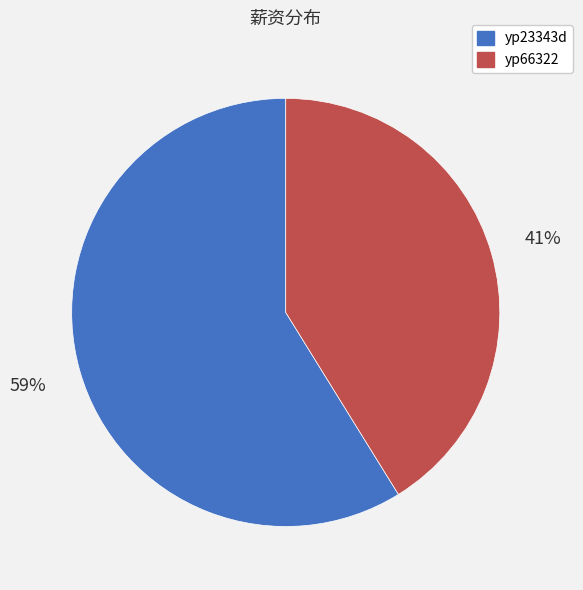

What is the ratio of the value at yp23343d to the value at yp66322?

1.4